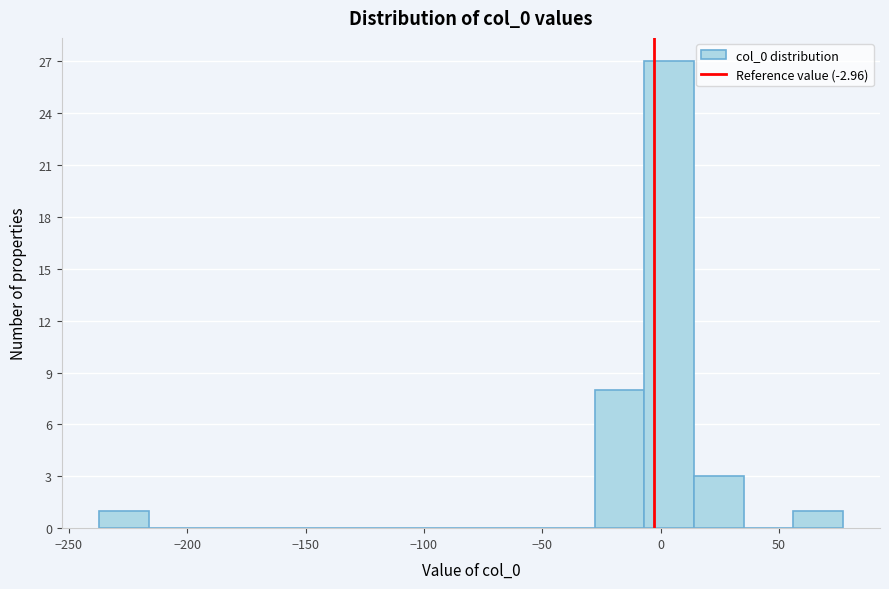

Reading left to right, list every bar in this chart as the range it spans on the x-axis followed by its height. Neither the bar edges nor the heights are printed on the chart, so give them approximately, as read against the axes.

-235 to -215: 1
-215 to -195: 0
-195 to -175: 0
-175 to -155: 0
-155 to -135: 0
-135 to -110: 0
-110 to -90: 0
-90 to -70: 0
-70 to -50: 0
-50 to -30: 0
-30 to -5: 8
-5 to 15: 27
15 to 35: 3
35 to 55: 0
55 to 75: 1